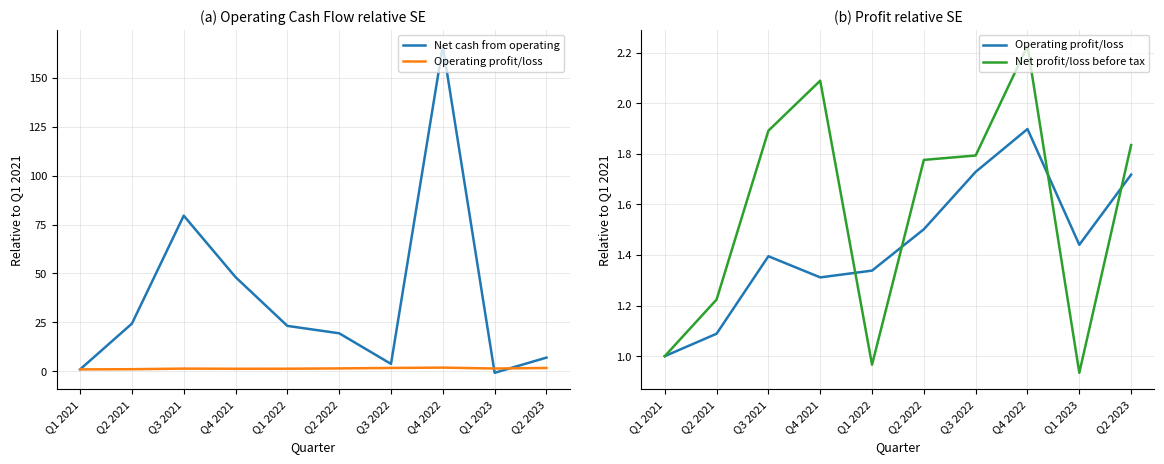

What value does the Net profit/loss before tax series have at Q4 2022?

2.2